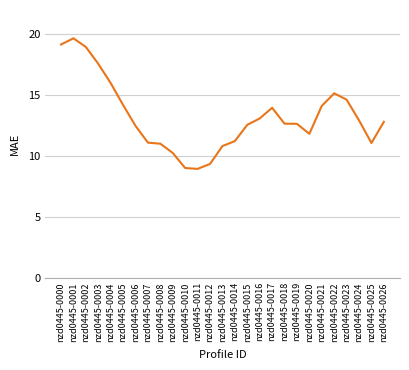

Is this an area chart (filled region under the line)?

No